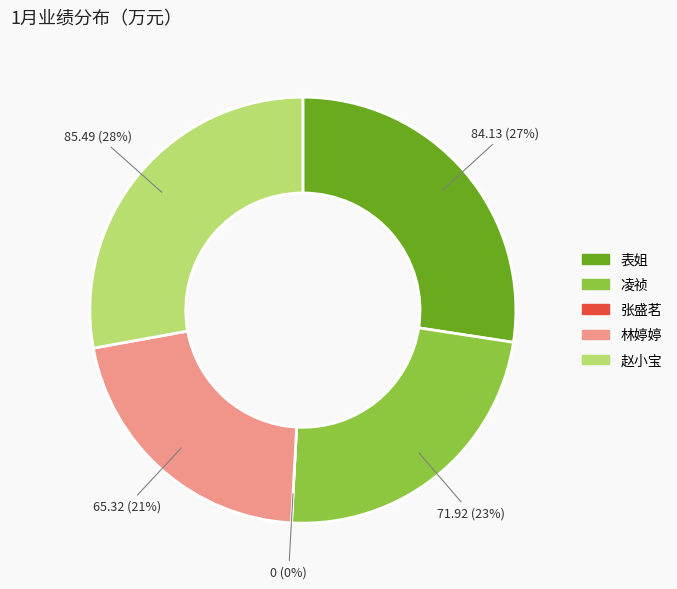

Which category has the biggest portion of the pie?

赵小宝